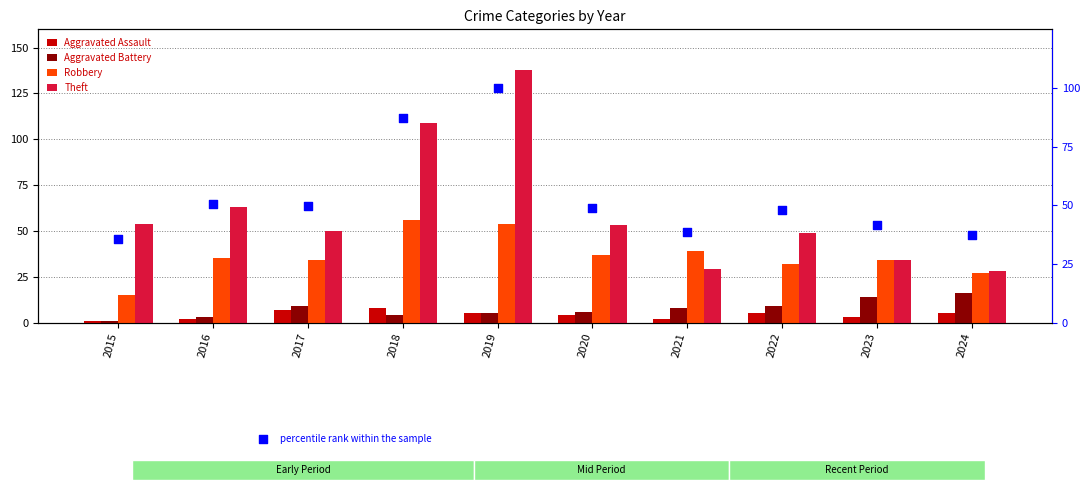

Which series has the widest spread of Y values?

Theft